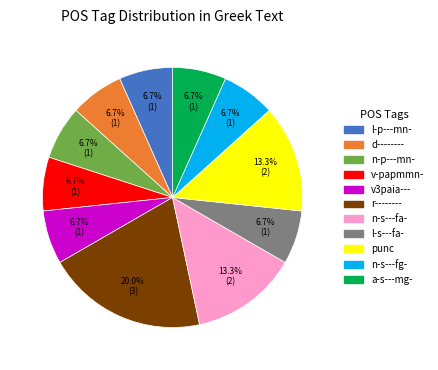

Do v-papmmn- and a-s---mg- together represent more than half of the pie?

No